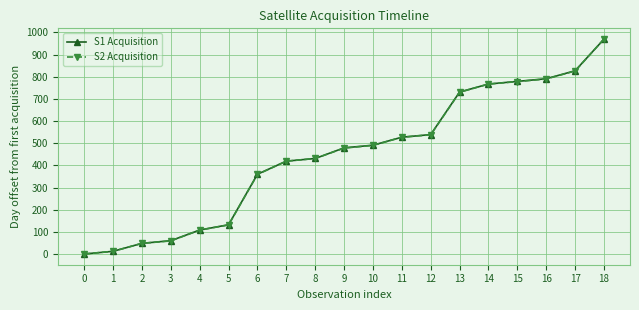

How many positive values does the S2 Acquisition series have?

18